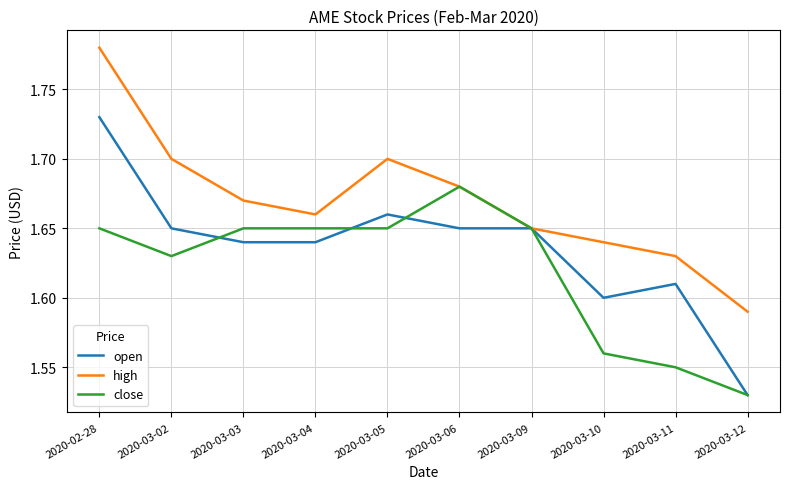

At which label does open reach its minimum?

2020-03-12